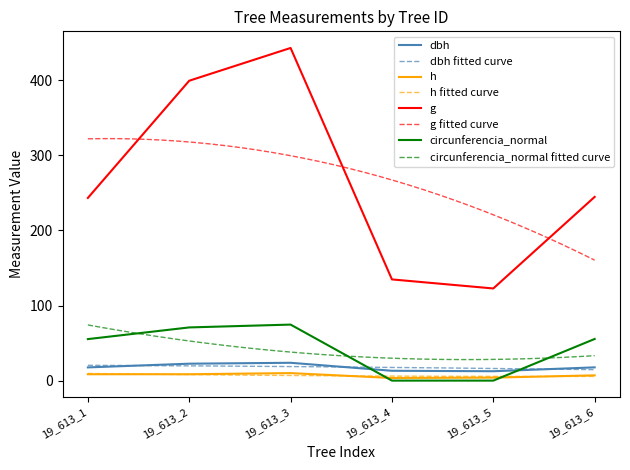

How many intersections are there between dbh and circunferencia_normal?

2